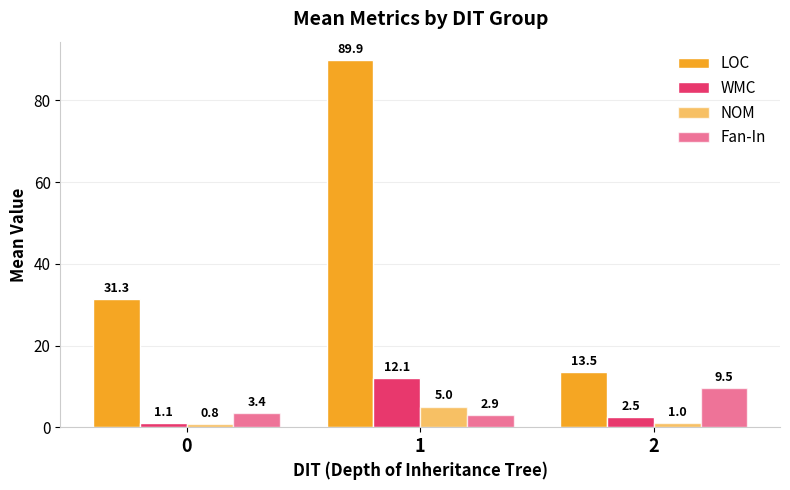

Are the bars grouped side by side (vs. stacked)?

Yes